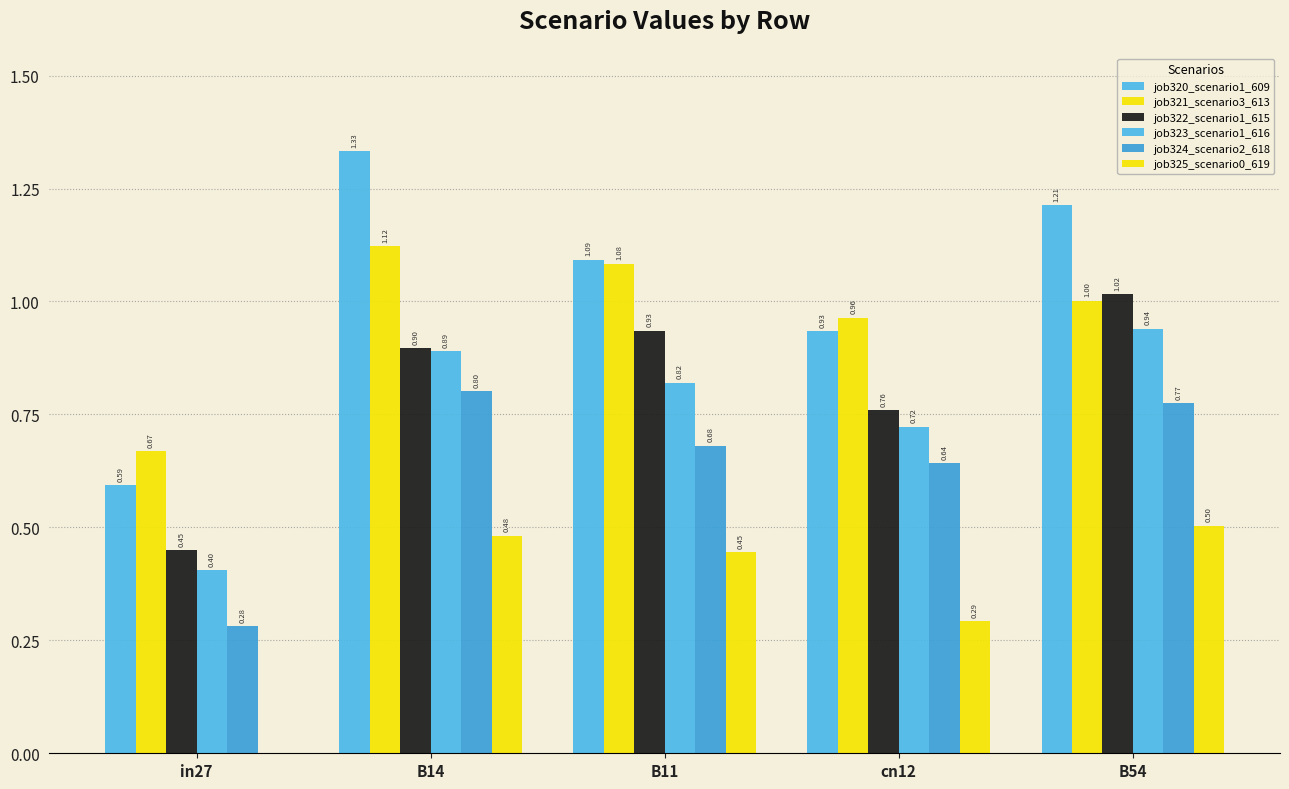

What is the label of the 5th bar from the right?

in27